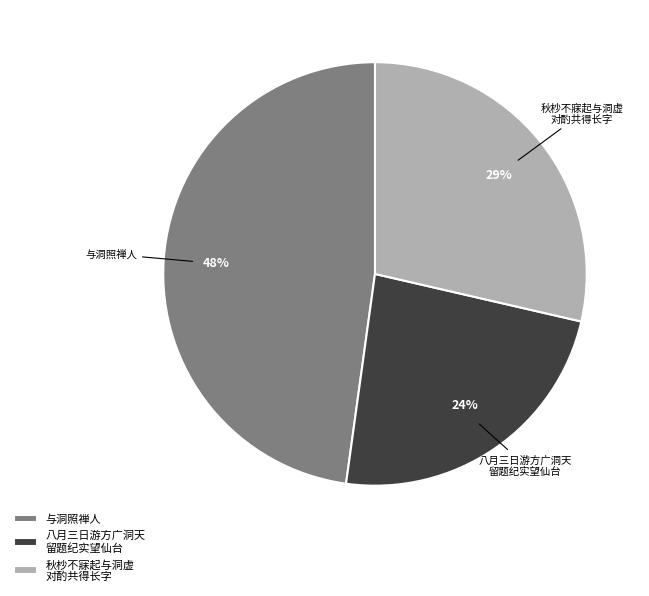

To the nearest percent, what is the difference between the largest and smallest slice percentages?

24%